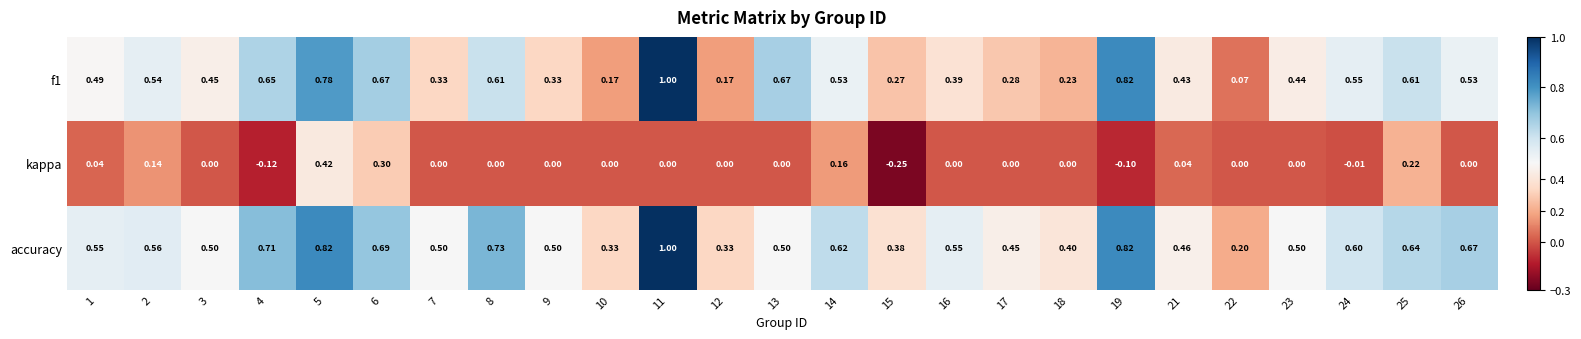

Between 15 and 22, which series saw the biggest shift?

kappa